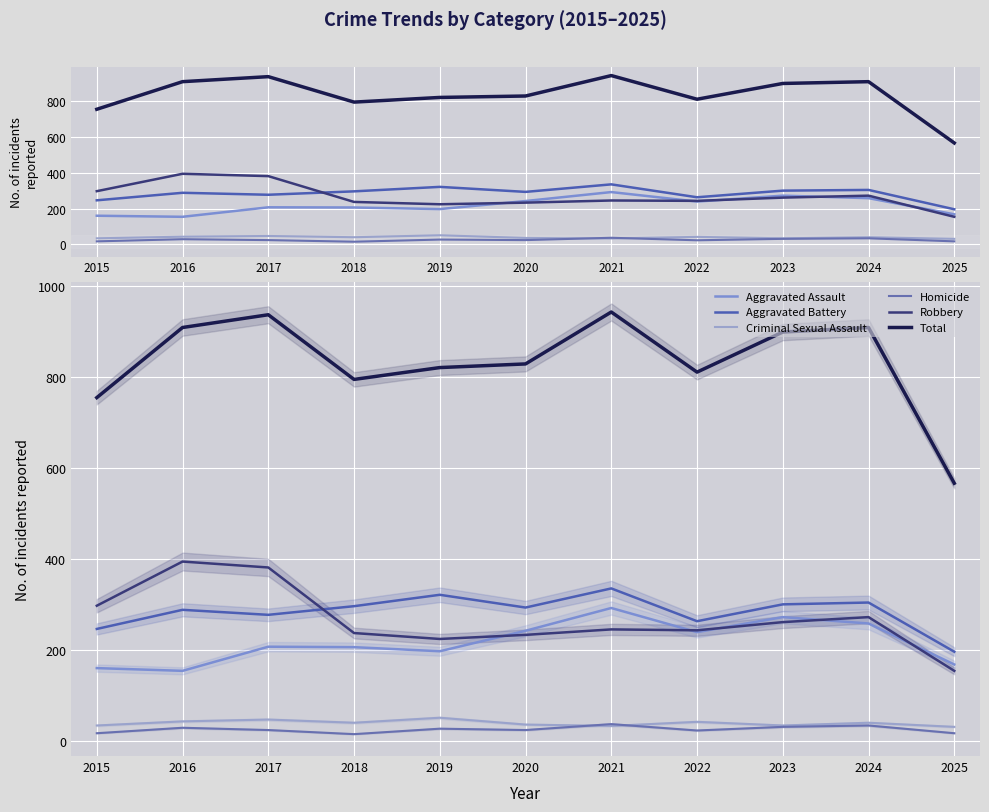

Reading left to right, extract all data points from this chart.

Aggravated Assault: 160	154	207	206	197	242	292	239	272	258	168
Aggravated Battery: 246	288	277	296	321	293	335	263	300	304	196
Criminal Sexual Assault: 34	43	47	40	51	36	33	42	34	40	31
Homicide: 17	29	24	15	27	24	37	23	31	34	17
Robbery: 297	394	381	237	224	233	245	243	261	272	154
Total: 754	908	936	794	820	828	942	810	898	908	566